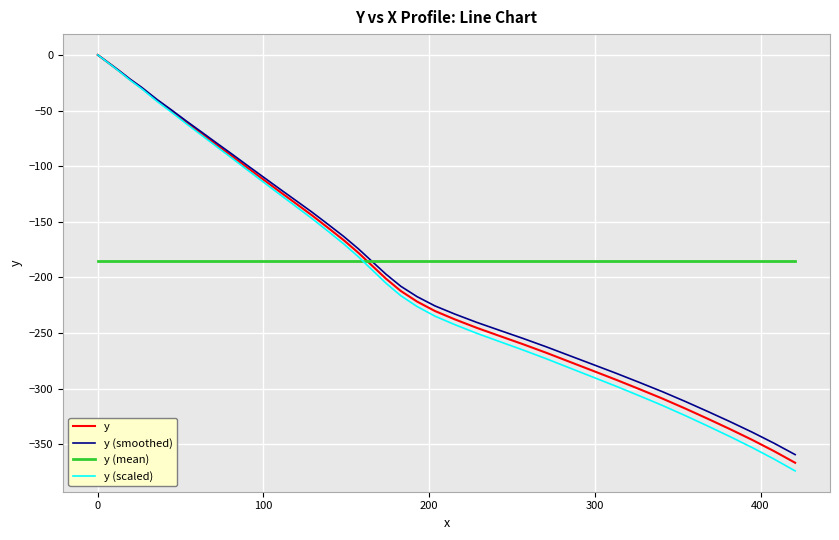

How many times do y (mean) and y cross each other?

1